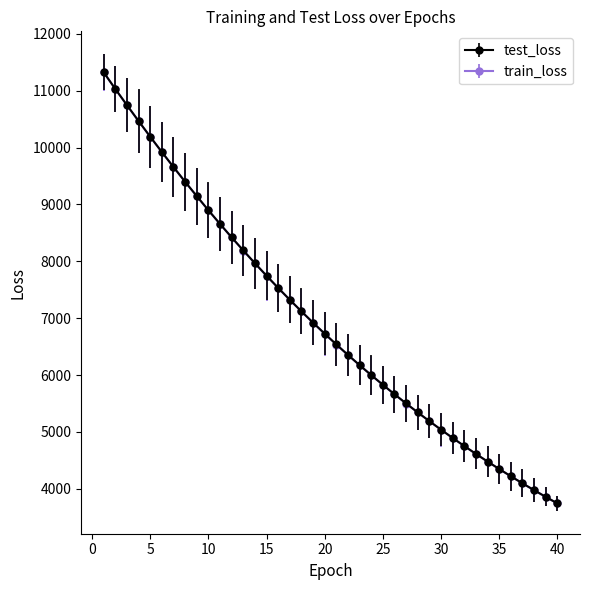

At how many categories does at least one series exceed 8567?

11